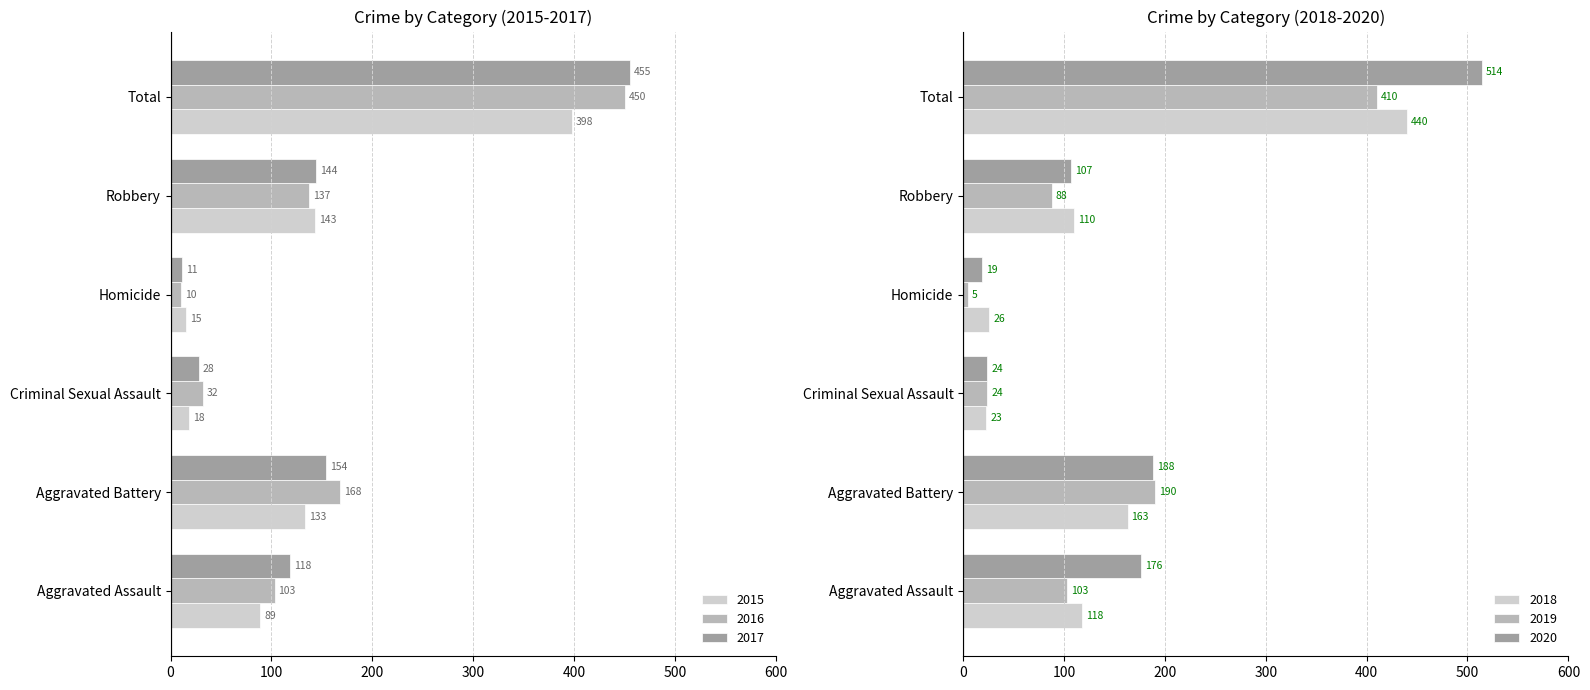

What is the sum of the 2017 values at Aggravated Battery and Homicide?

165